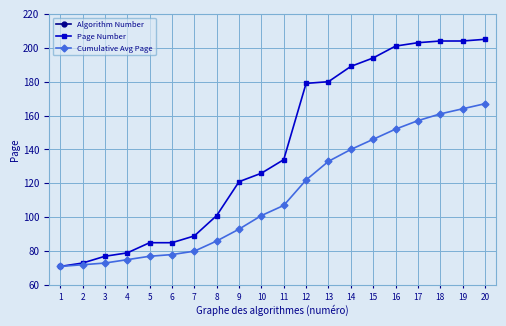

Read the Cumulative Avg Page value at 5.

77